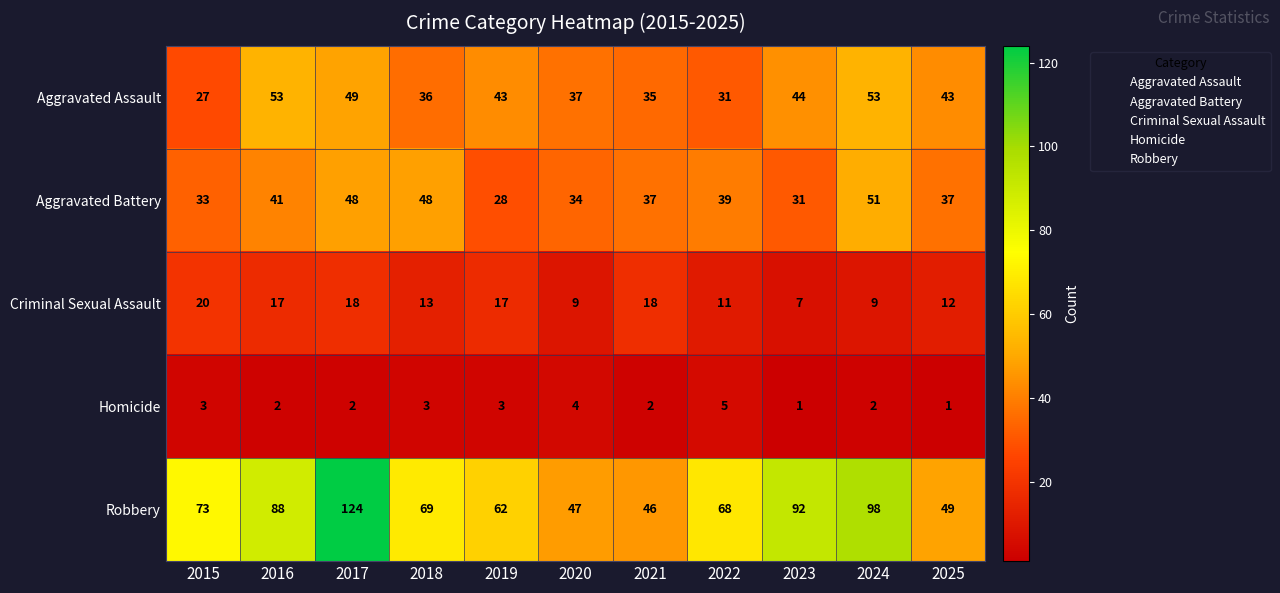

Which series has the widest spread of values?

Robbery